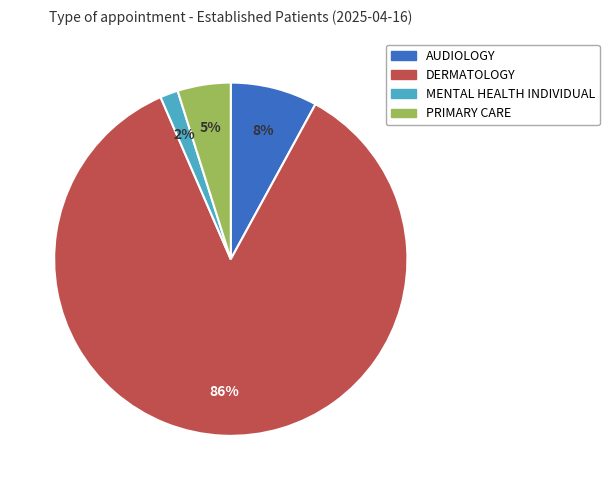

Is there any slice that represents more than half of the pie?

Yes